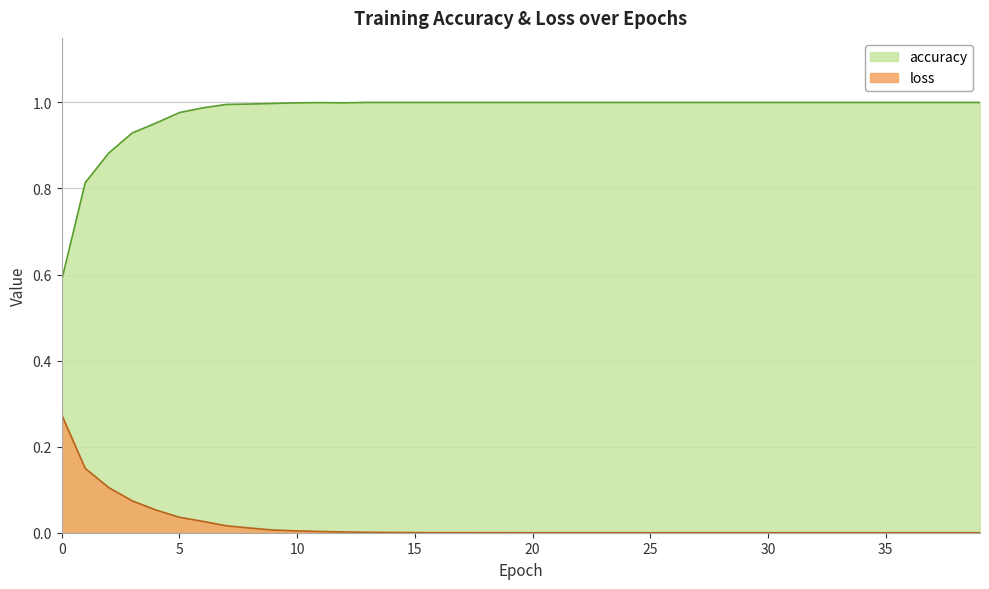

Reading right to left, extract all data points from this chart.

accuracy: 39=1.0	38=1.0	37=1.0	36=1.0	35=1.0	34=1.0	33=1.0	32=1.0	31=1.0	30=1.0	29=1.0	28=1.0	27=1.0	26=1.0	25=1.0	24=1.0	23=1.0	22=1.0	21=1.0	20=1.0	19=1.0	18=1.0	17=1.0	16=1.0	15=1.0	14=1.0	13=1.0	12=1.0	11=1.0	10=1.0	9=1.0	8=1.0	7=1.0	6=1.0	5=1.0	4=1.0	3=0.9	2=0.9	1=0.8	0=0.6
loss: 39=0.0	38=0.0	37=0.0	36=0.0	35=0.0	34=0.0	33=0.0	32=0.0	31=0.0	30=0.0	29=0.0	28=0.0	27=0.0	26=0.0	25=0.0	24=0.0	23=0.0	22=0.0	21=0.0	20=0.0	19=0.0	18=0.0	17=0.0	16=0.0	15=0.0	14=0.0	13=0.0	12=0.0	11=0.0	10=0.0	9=0.0	8=0.0	7=0.0	6=0.0	5=0.0	4=0.1	3=0.1	2=0.1	1=0.1	0=0.3